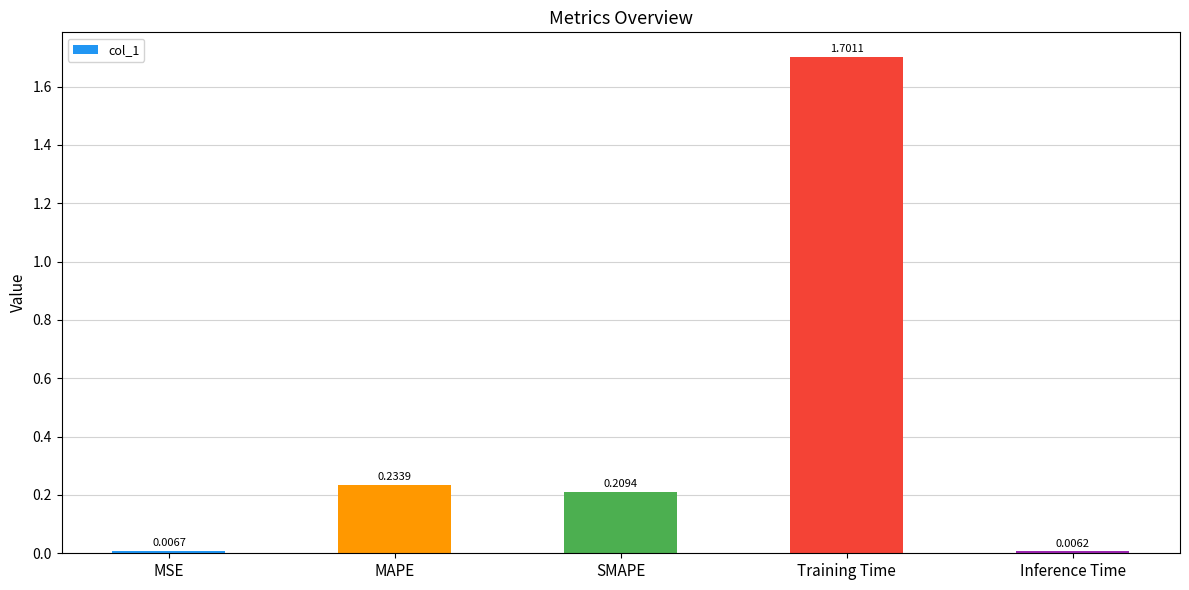

What is the greatest value displayed?

1.7